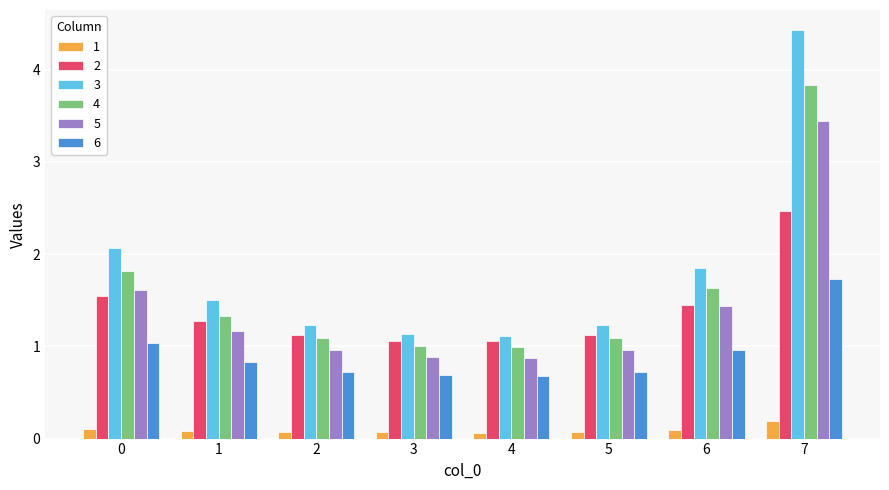

How many bars are there in total?

48